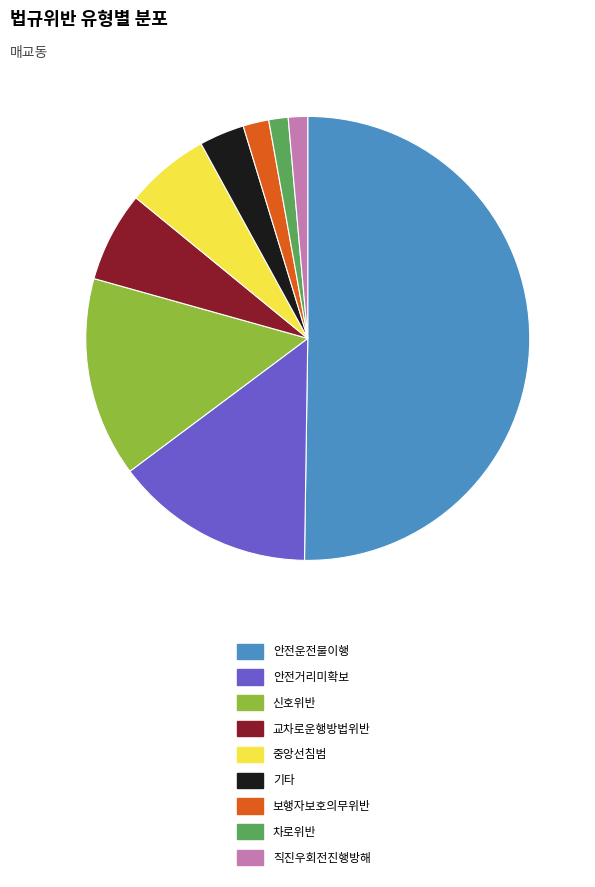

Which slice represents more than half of the pie?

안전운전불이행